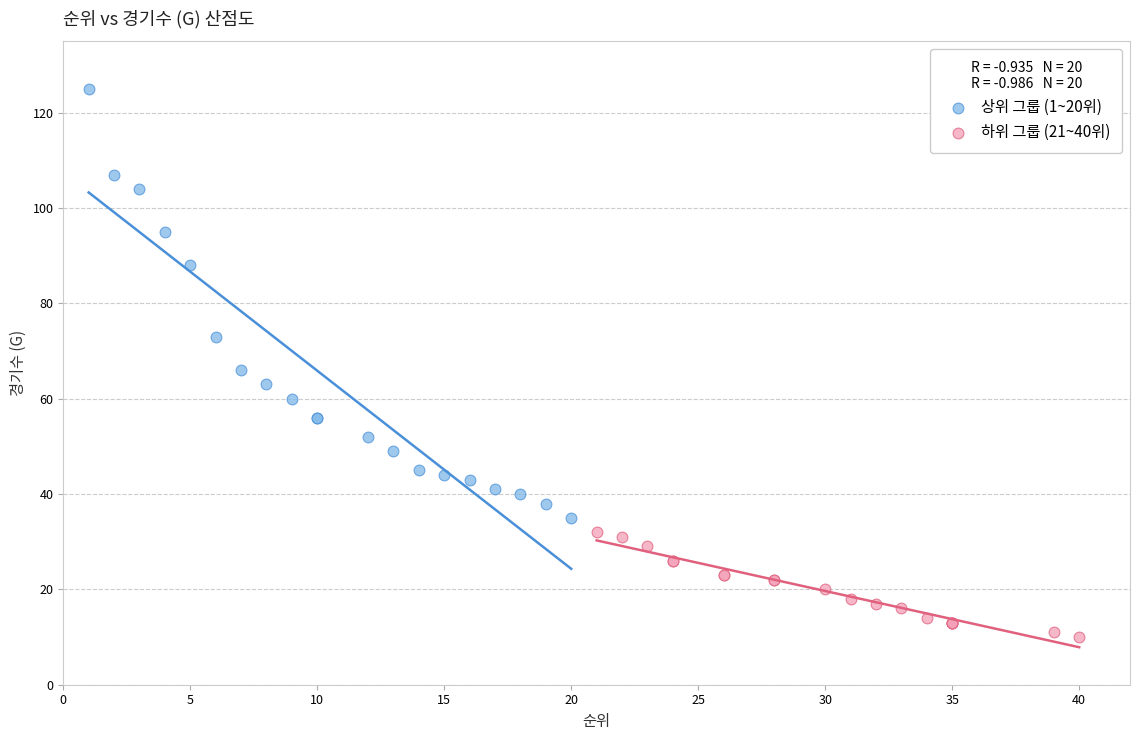

Which series has the widest spread of Y values?

상위 그룹 (1~20위)